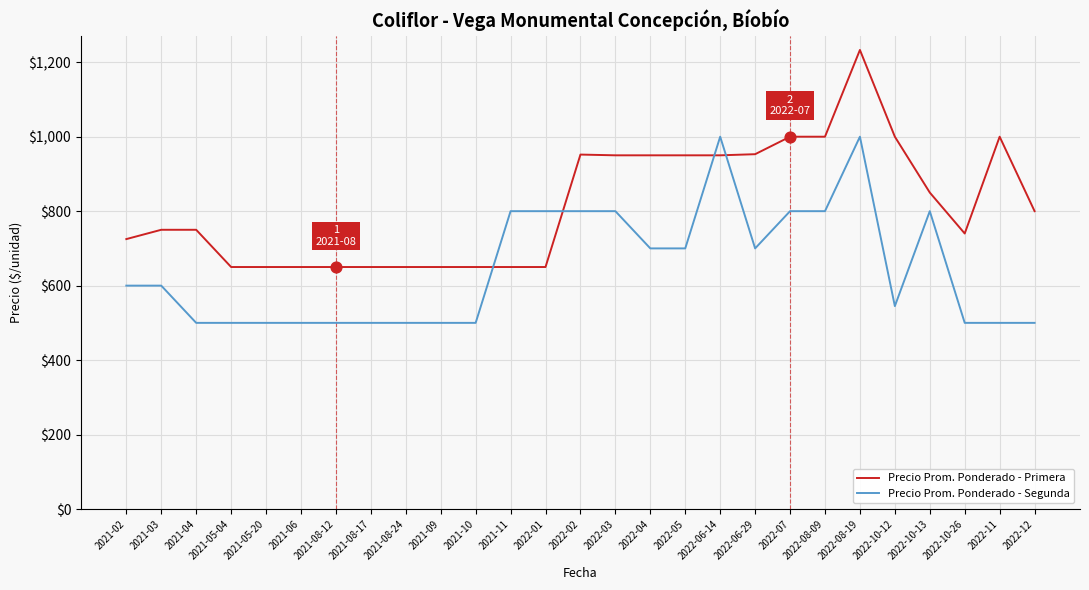

Which series has the largest range (max minus min)?

Precio Prom. Ponderado - Primera